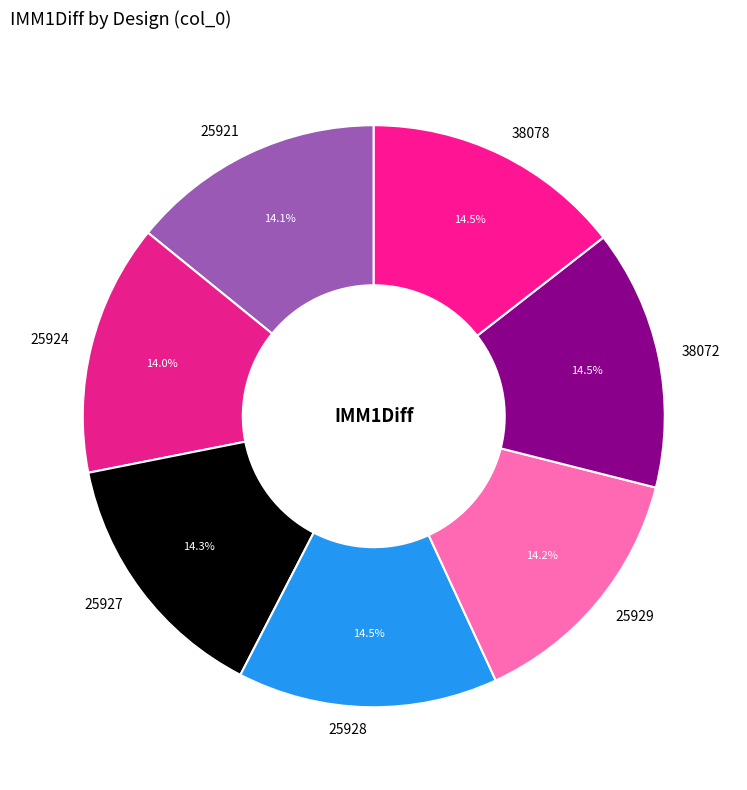

What portion of the pie excludes 25927?

85.7%